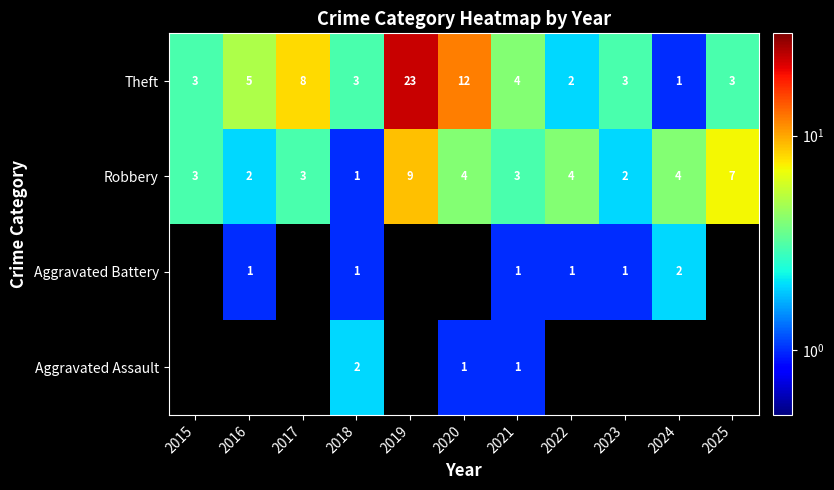

What is the spread (max minus min) of values at 2021?

3